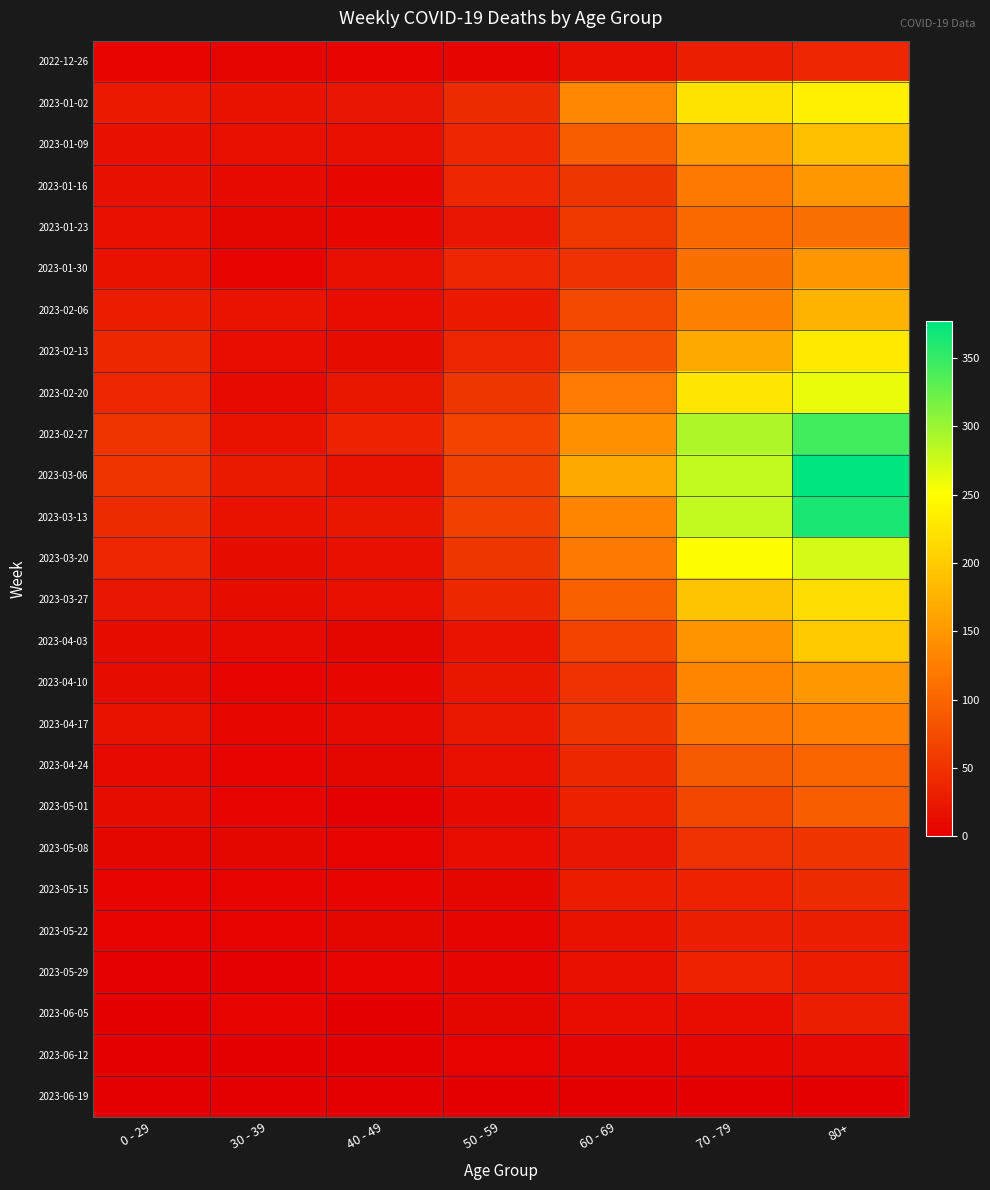

Rank the series at 60 - 69 from highest to lowest value.

2023-03-06, 2023-02-27, 2023-01-02, 2023-03-13, 2023-02-20, 2023-03-20, 2023-03-27, 2023-01-09, 2023-02-13, 2023-02-06, 2023-04-03, 2023-01-23, 2023-01-16, 2023-04-17, 2023-01-30, 2023-04-10, 2023-04-24, 2023-05-01, 2023-05-15, 2023-05-08, 2023-05-22, 2022-12-26, 2023-05-29, 2023-06-05, 2023-06-12, 2023-06-19